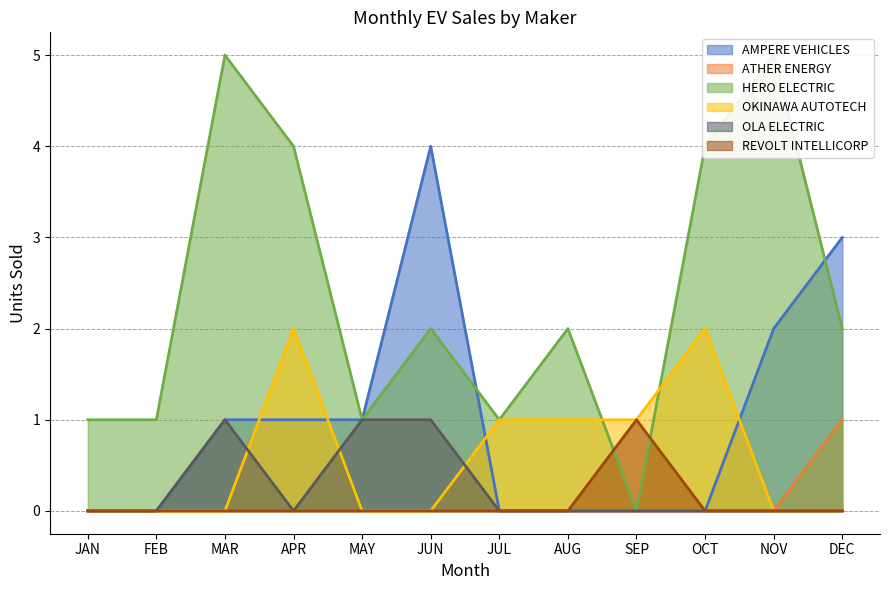

True or false: HERO ELECTRIC VEHICLES PVT. LTD and ATHER ENERGY LTD intersect in this chart.

False